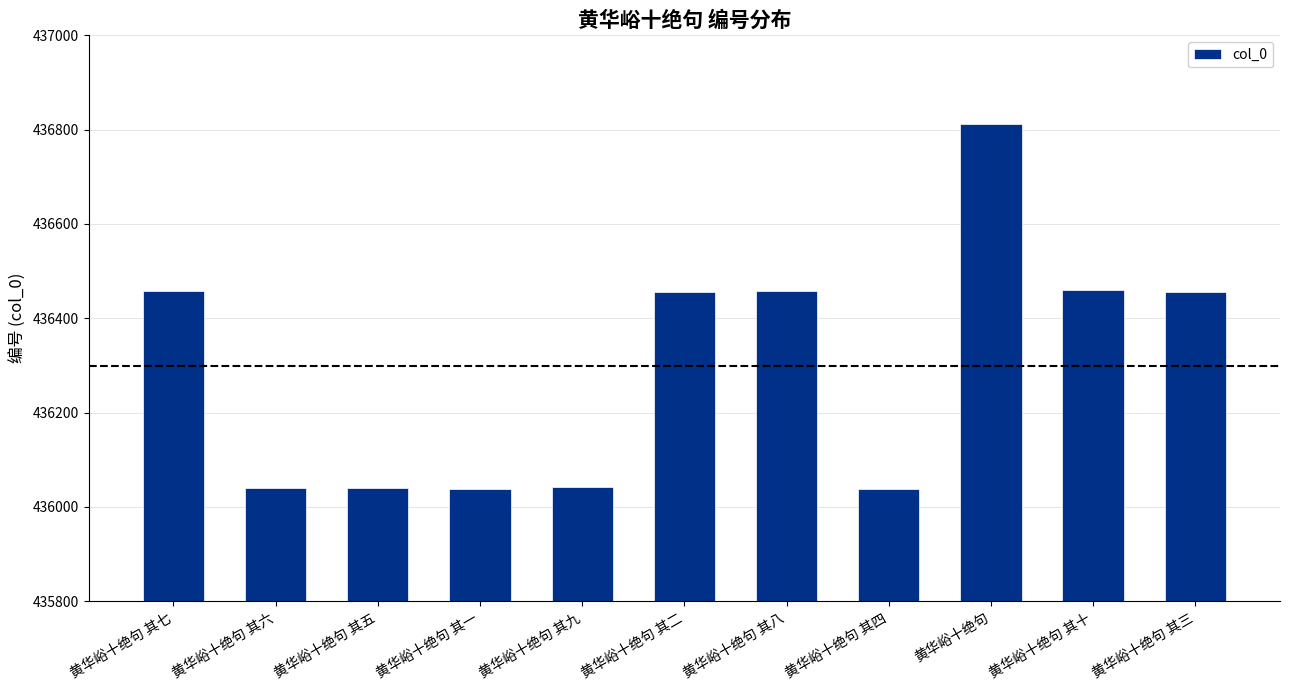

What is the average value?

436299